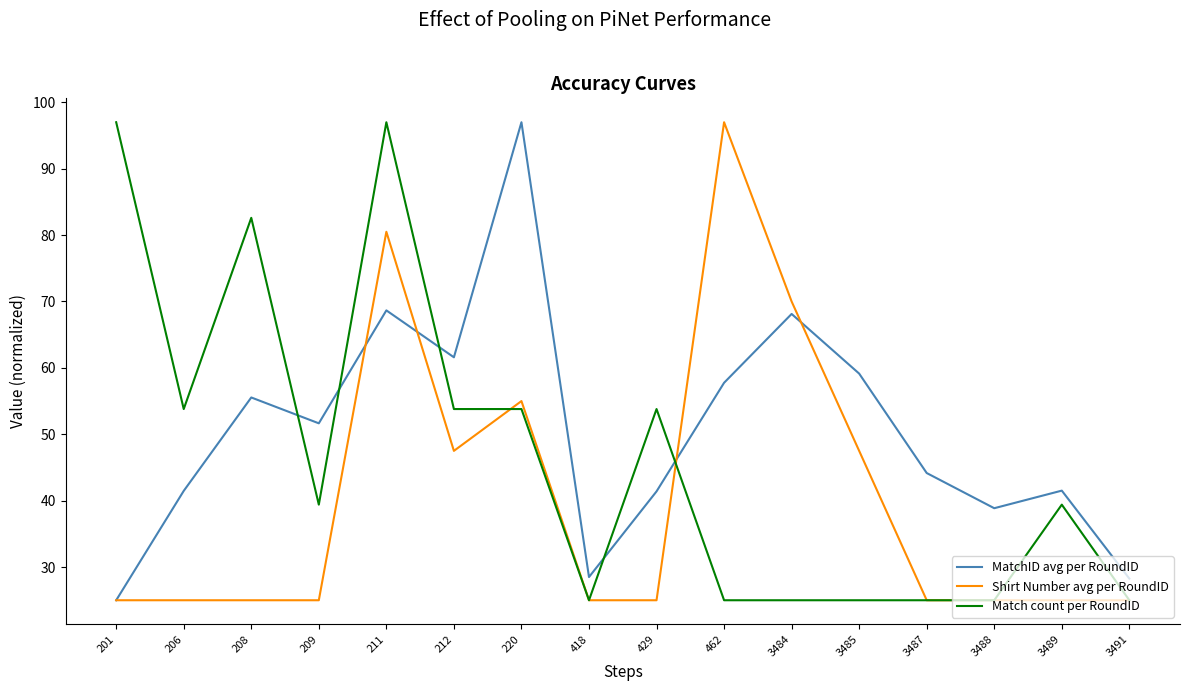

What is the difference between the maximum and minimum values in the Match count per RoundID series?

72.0